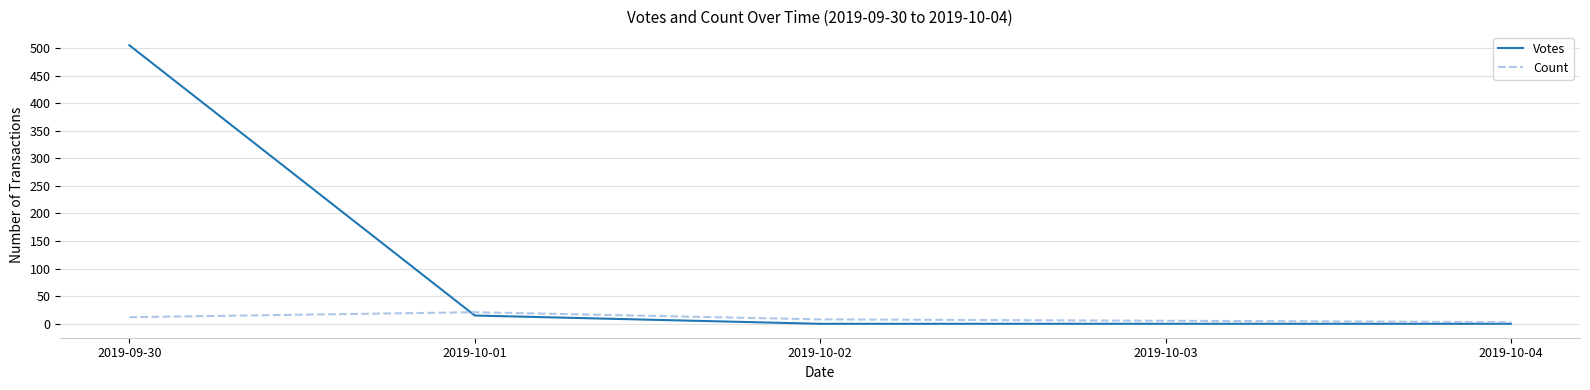

What is the difference between the second highest and second lowest values in the Count series?

4